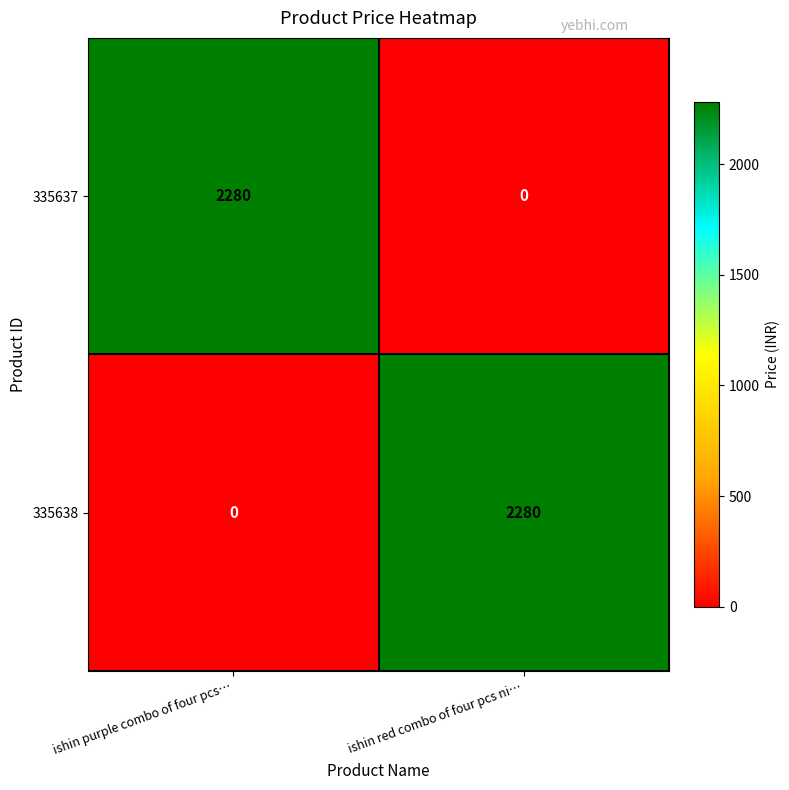

True or false: 335637 has a value of -1516 at ishin red combo of four pcs ni….

False